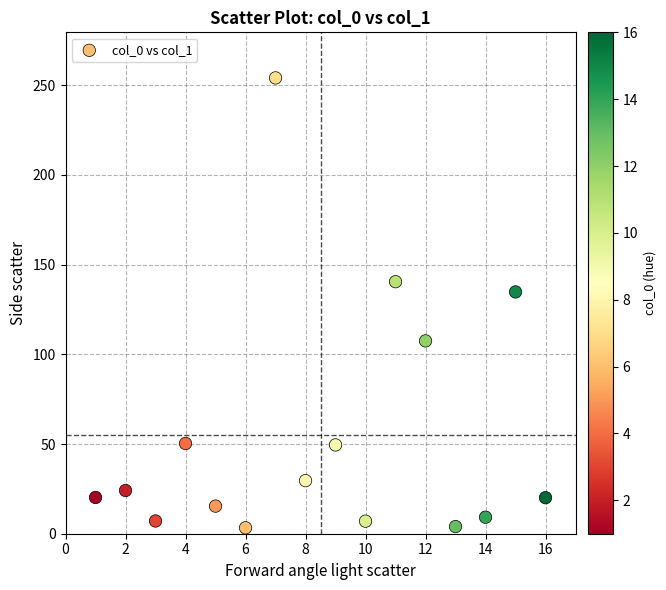

What is the range of X values (max minus min)?

15.0